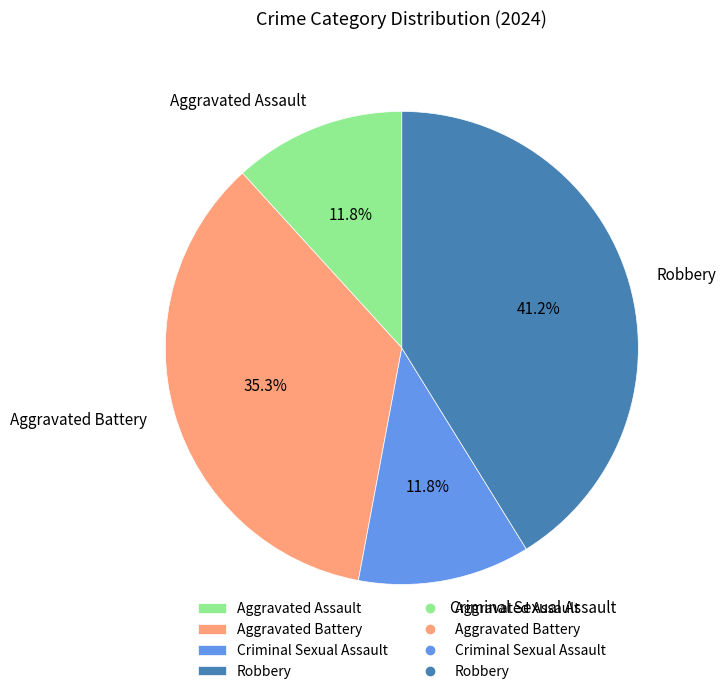

The Criminal Sexual Assault slice represents 20% of the pie. True or false?

False